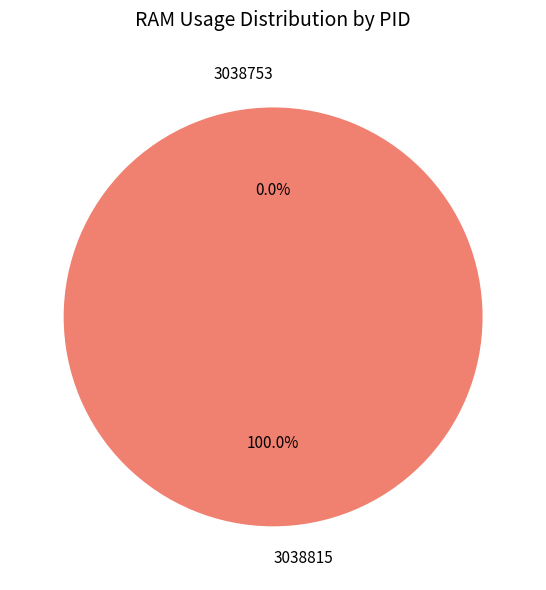

Is it true that 3038815 is 100% of the pie?

True